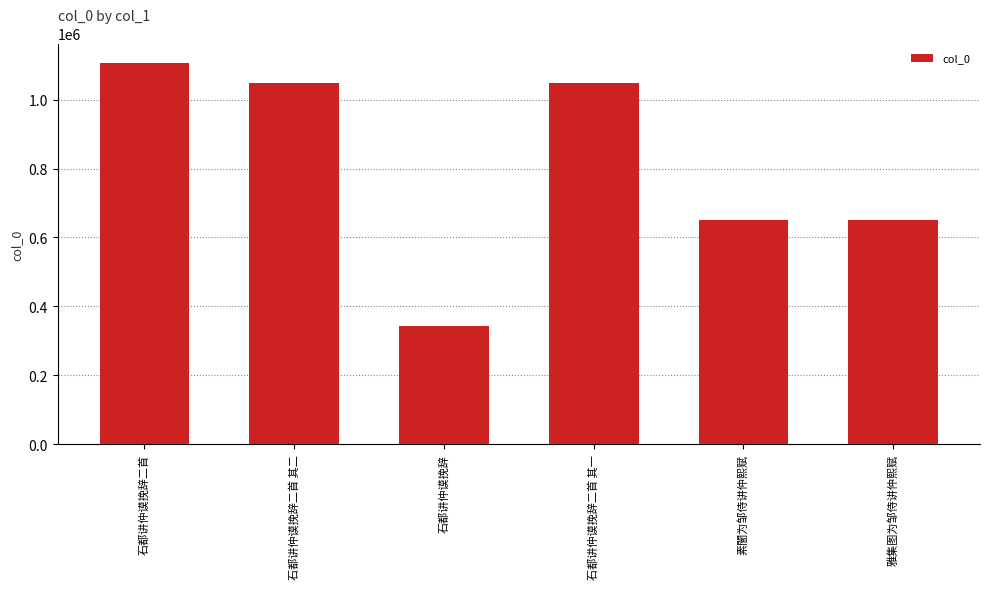

Is it true that the value at 石都讲仲谟挽辞二首 is 1592021?

False